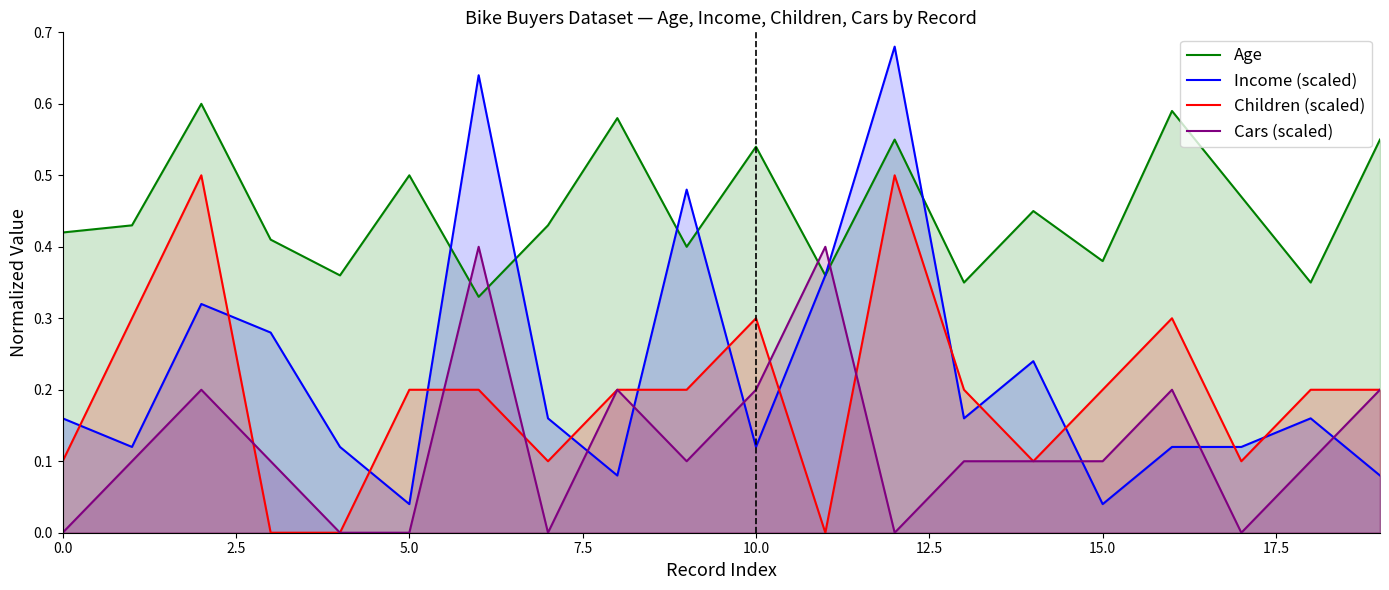

Count the Age values in the range 0 to 1.

20